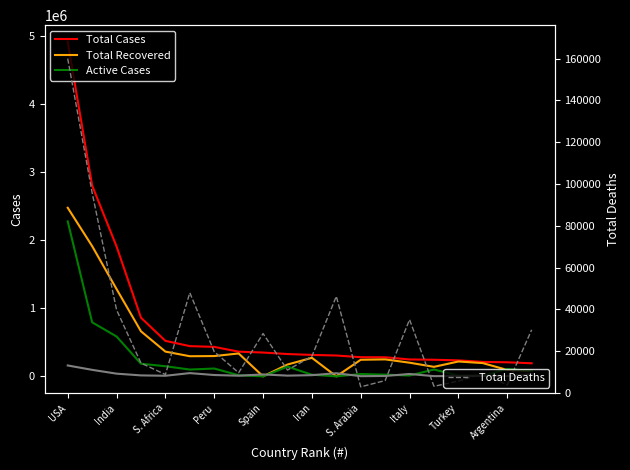

How many intersections are there between Total Deaths and Active Cases?

8